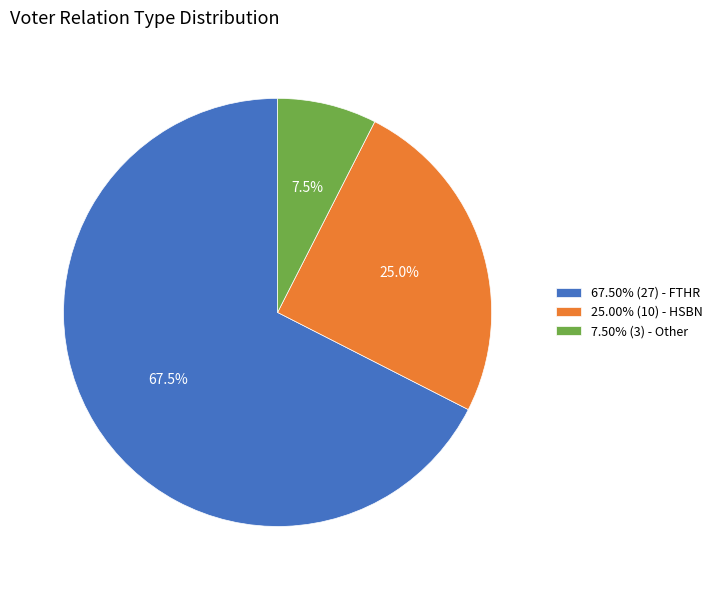

Do 67.50% (27) - FTHR and 25.00% (10) - HSBN together represent more than half of the pie?

Yes